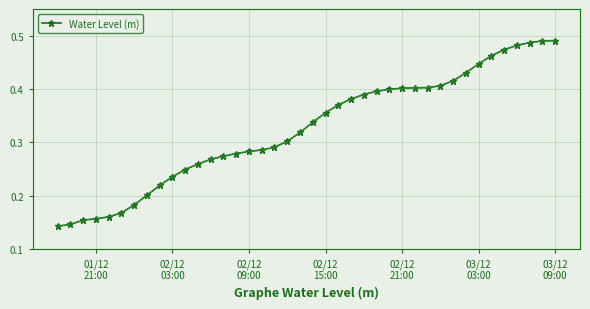

What is the sum of all values?

13.0